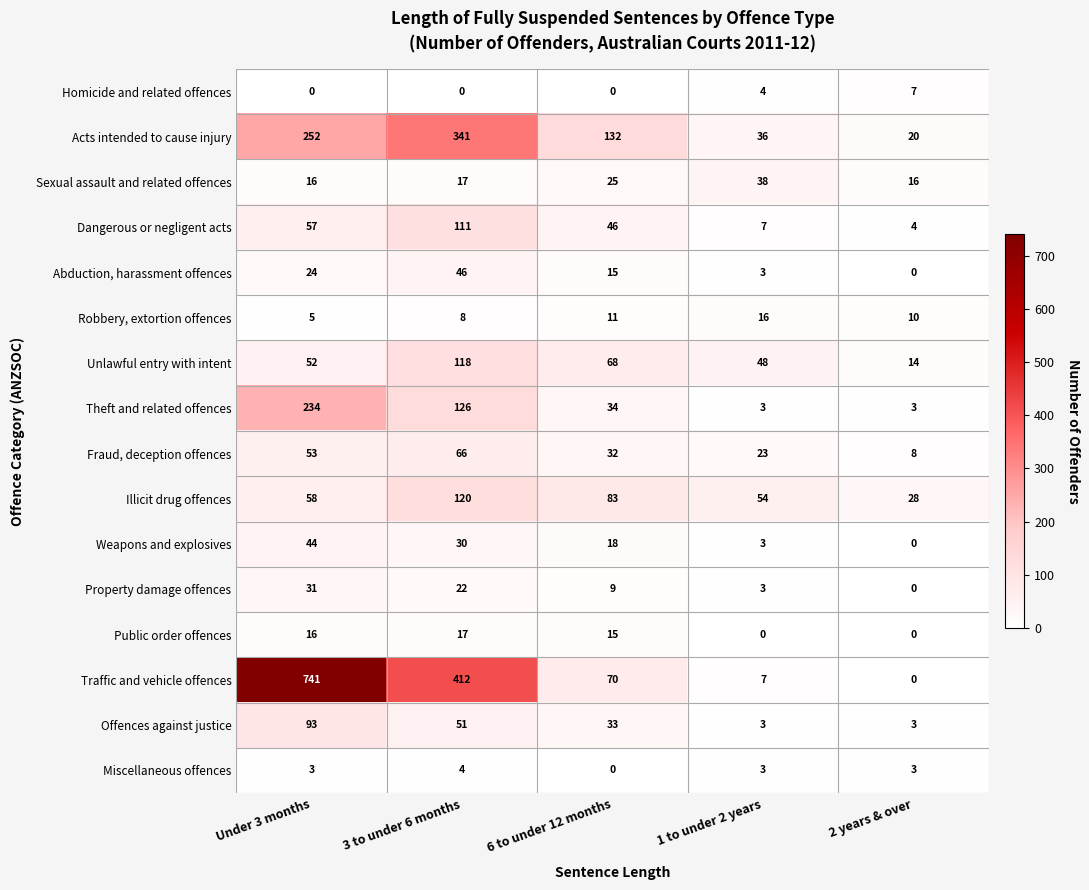

Count the number of categories in the chart.

5